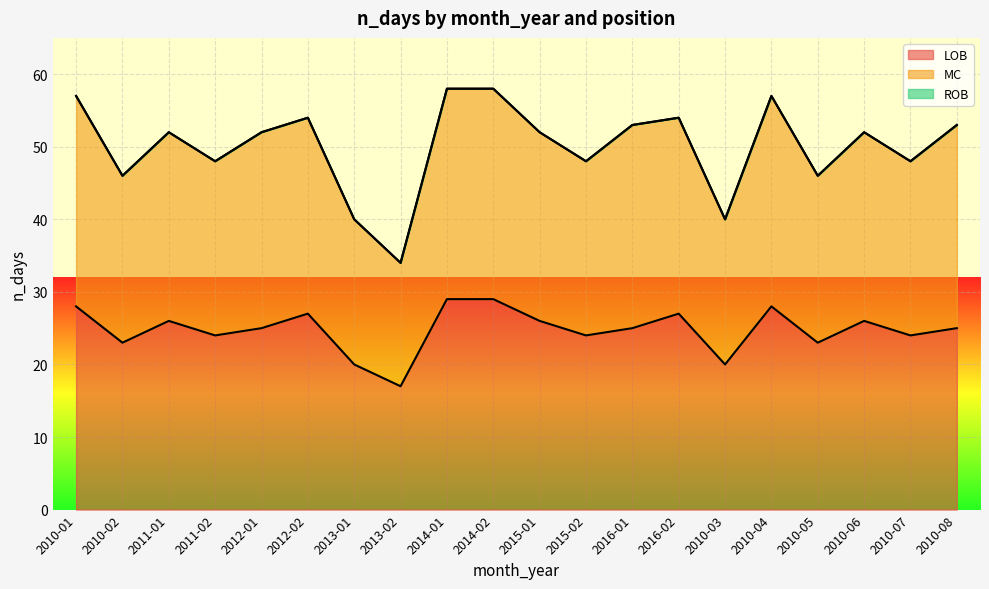

What is the total value across all series at 2014-01?

58